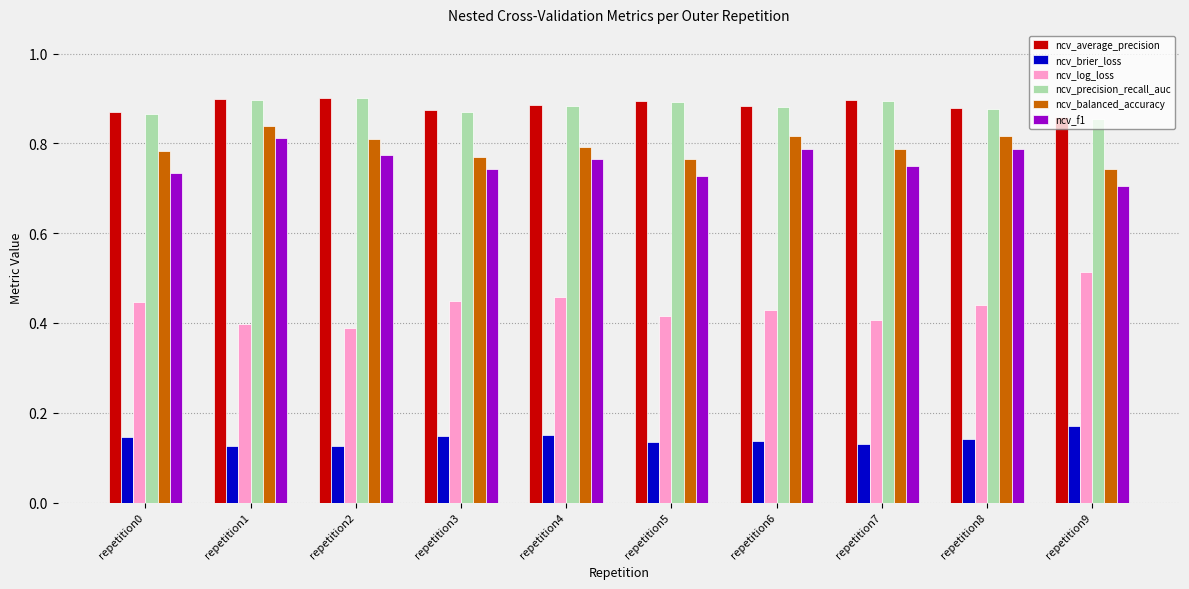

At how many categories does at least one series exceed 0?

10